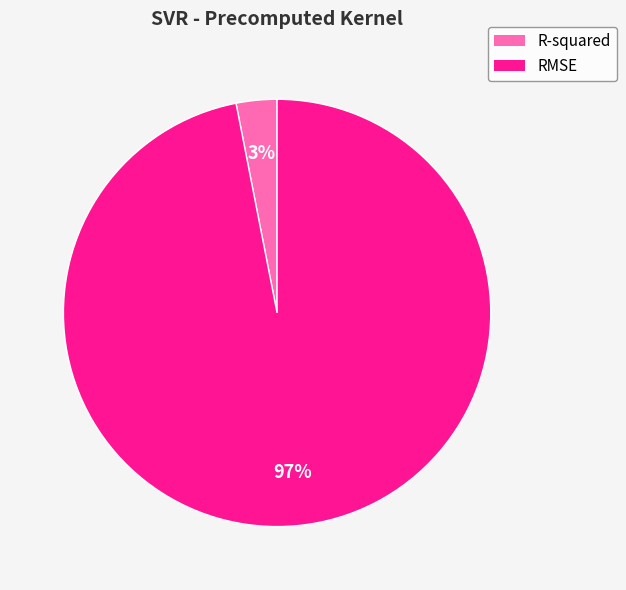

Is there a majority slice in this chart?

Yes